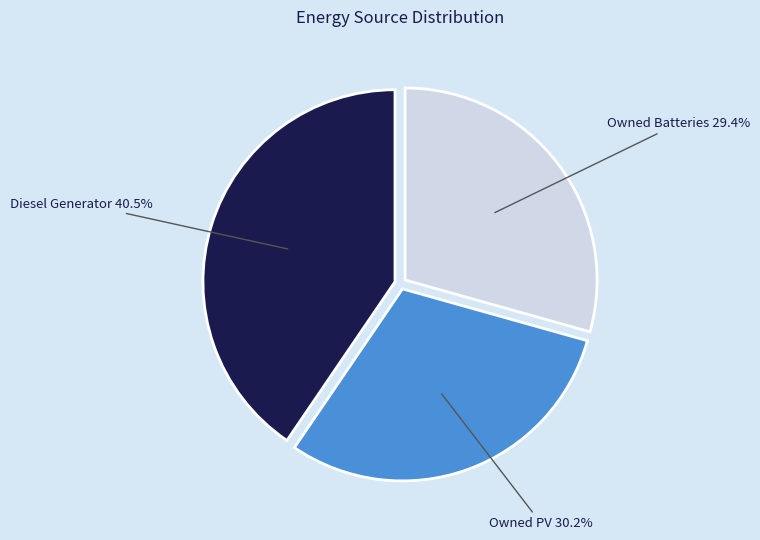

Is it true that Diesel Generator is 26% of the pie?

False